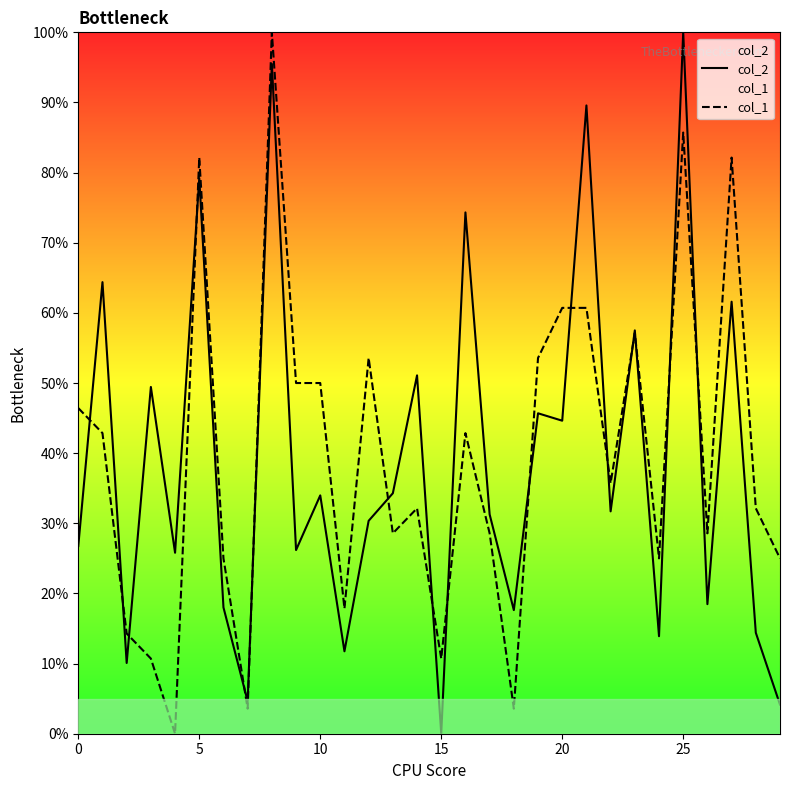

How many data points does each series have?

30